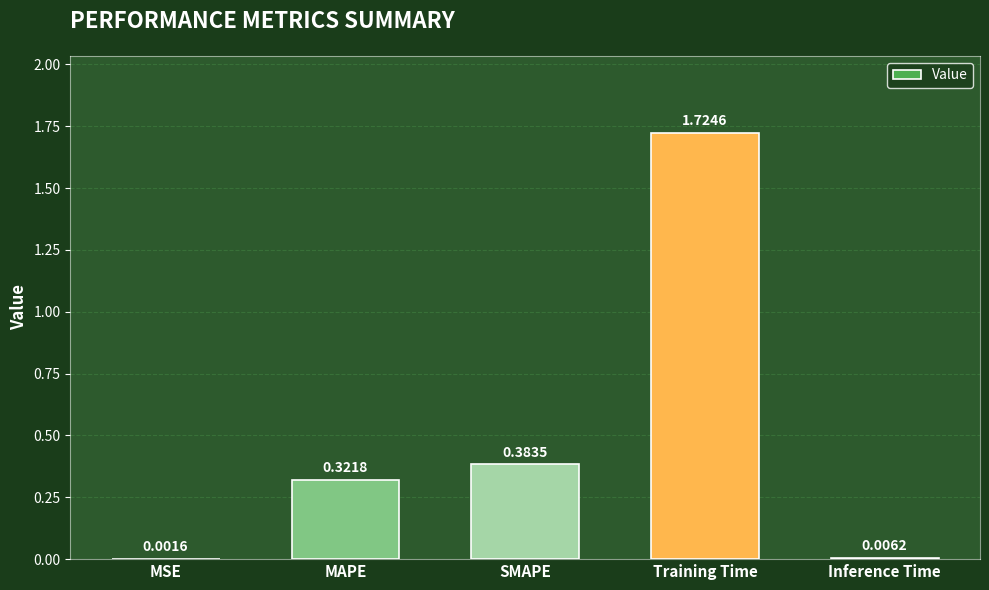

What is the sum of all values?

2.4